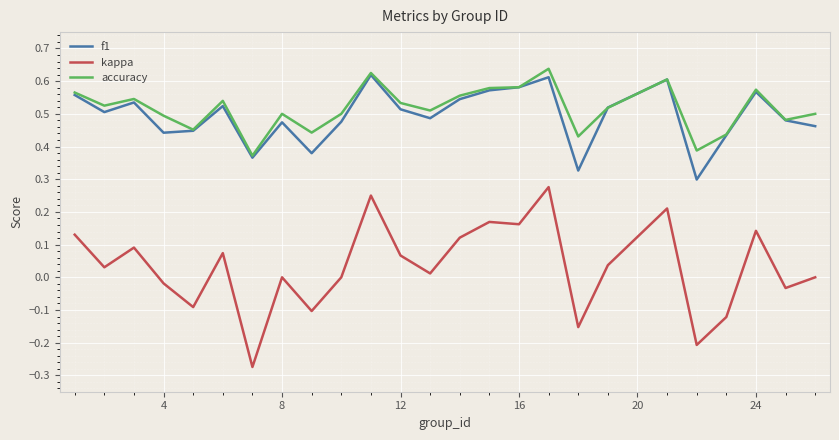

True or false: kappa and accuracy intersect in this chart.

False